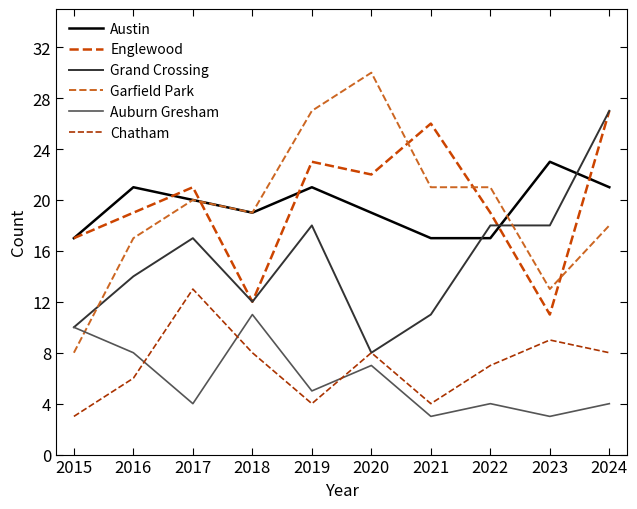

Between 2022 and 2023, which series saw the biggest shift?

Englewood